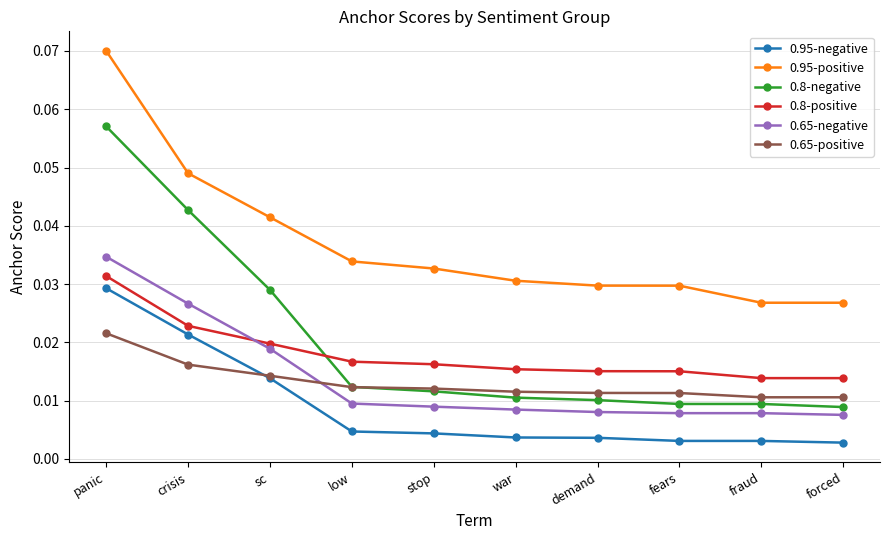

The 0.8-negative series shows 0.0 at panic. True or false?

False